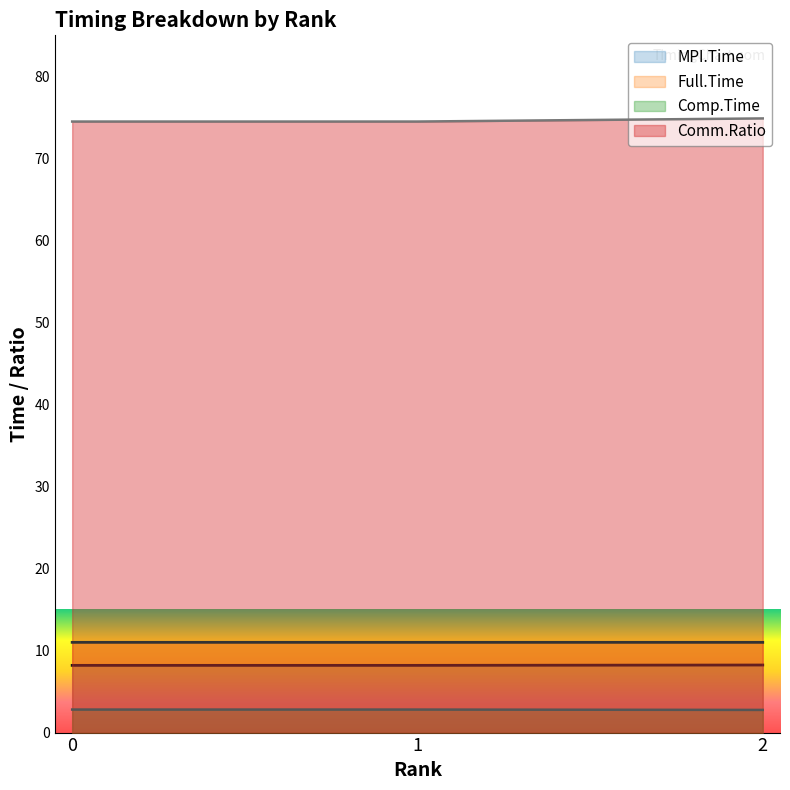

What is the greatest value displayed?

74.9